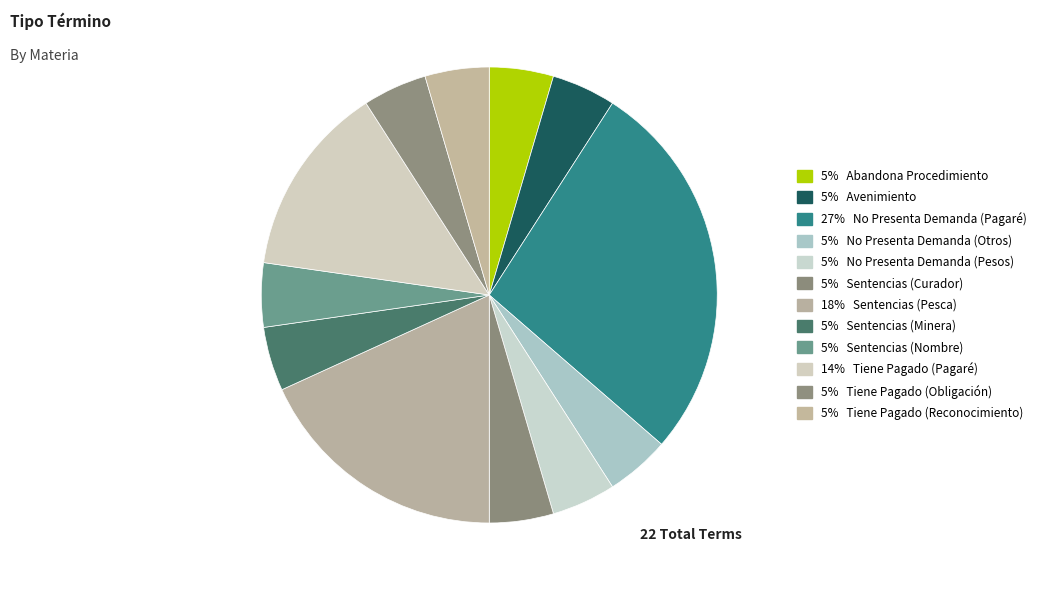

To the nearest percent, what is the difference between the largest and smallest slice percentages?

23%